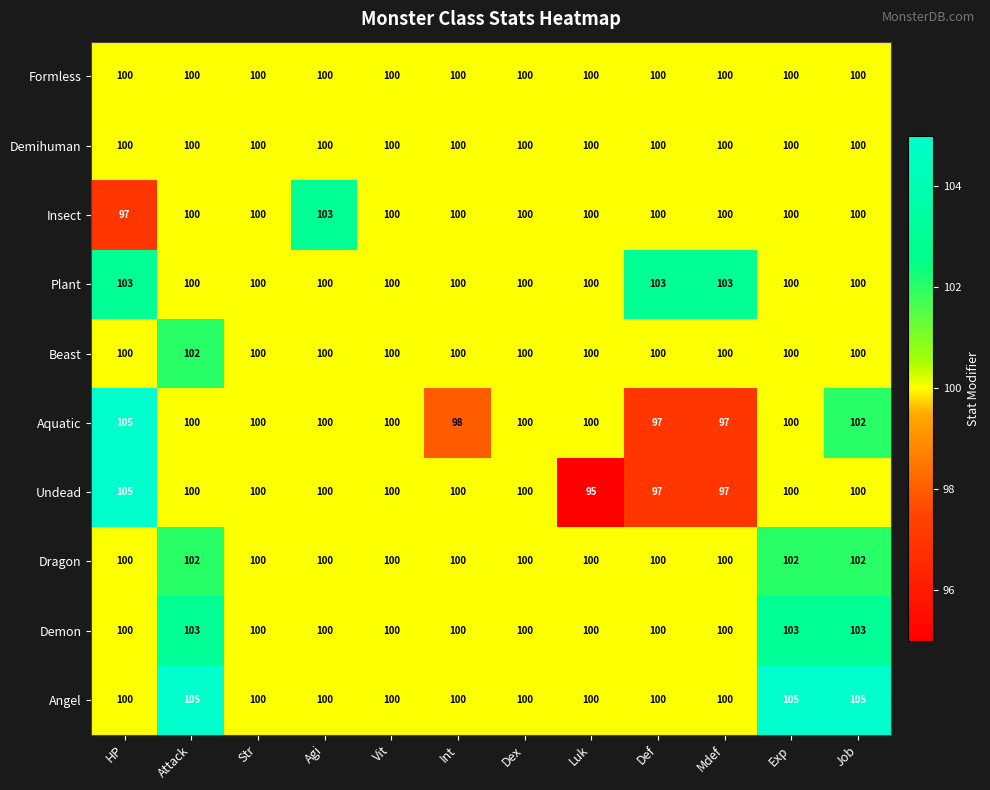

Which label corresponds to the smallest value in the chart?

Luk